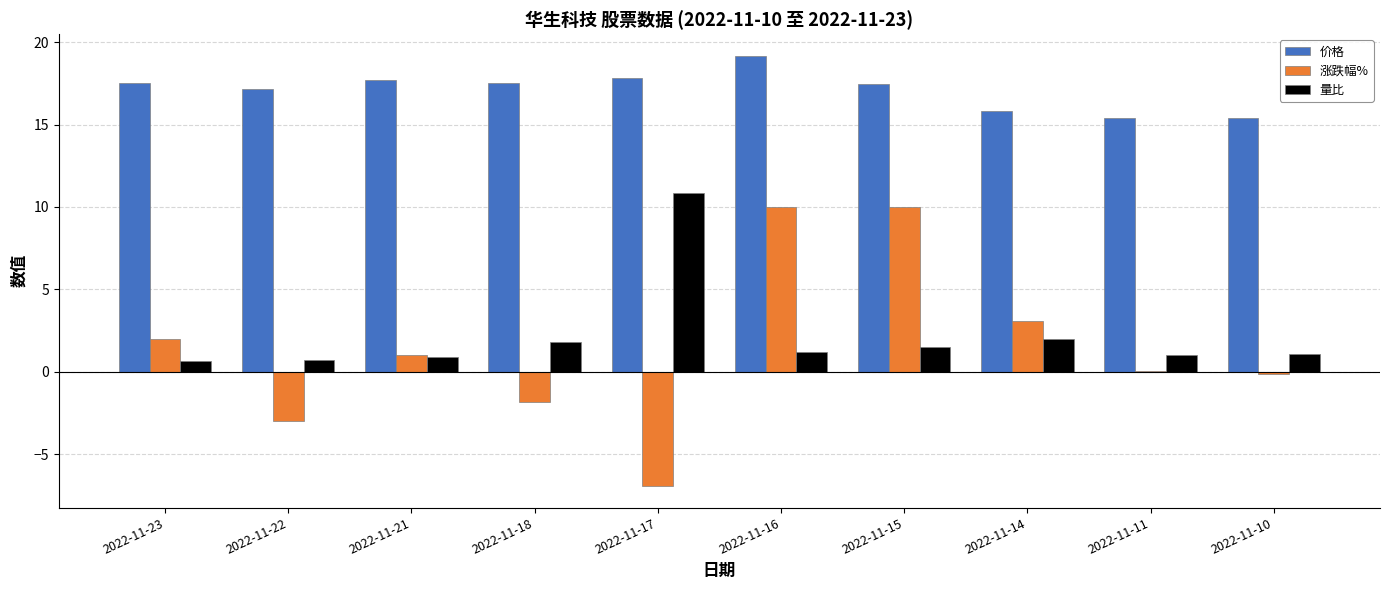

Which series has the widest spread of values?

涨跌幅%